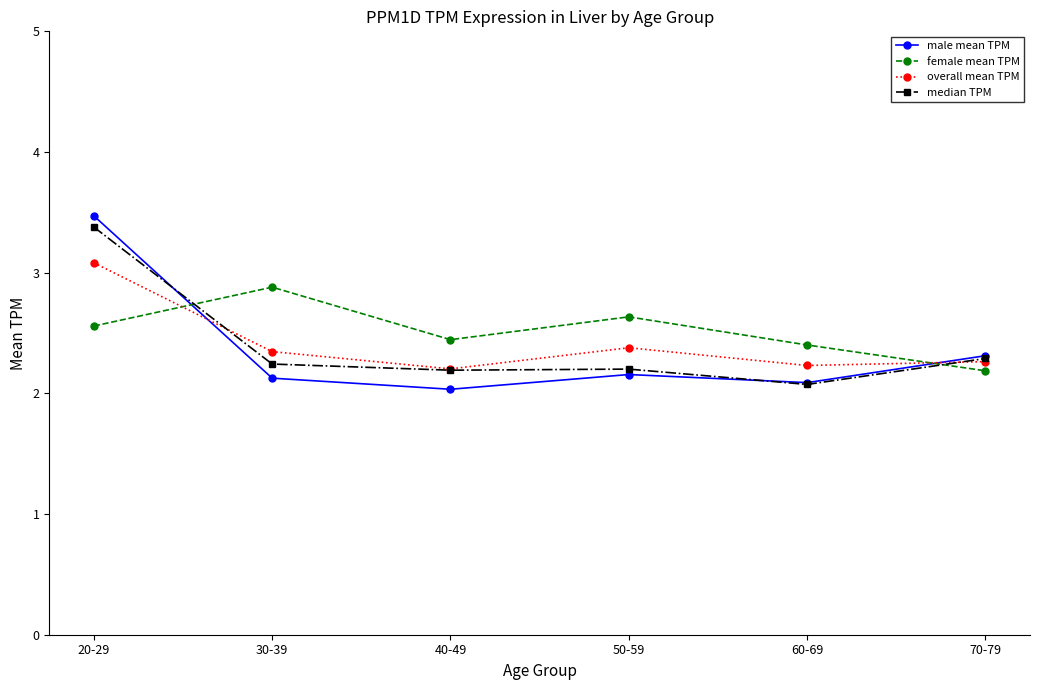

What are all the series names shown in the legend?

male mean TPM, female mean TPM, overall mean TPM, median TPM